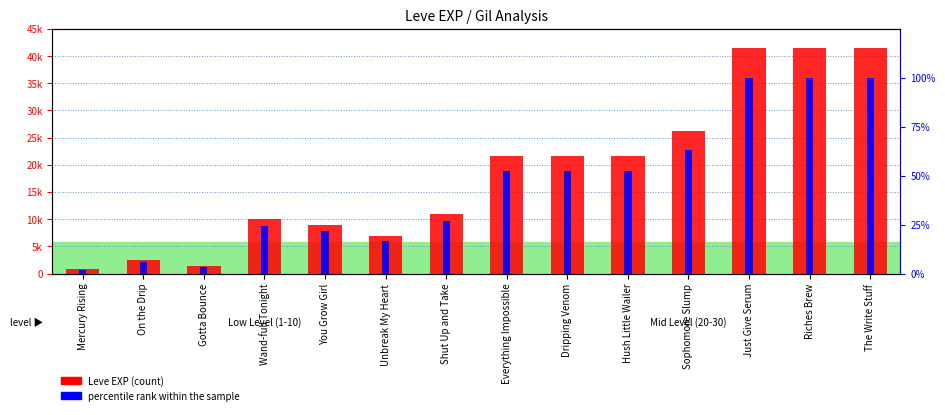

How many data points in Leve EXP are less than 21600?

7